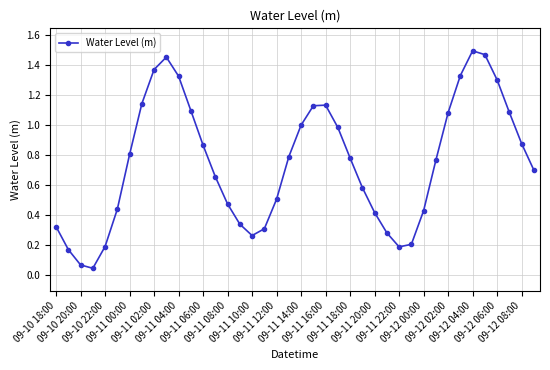

True or false: the data has more than 0 interior local peaks.

True